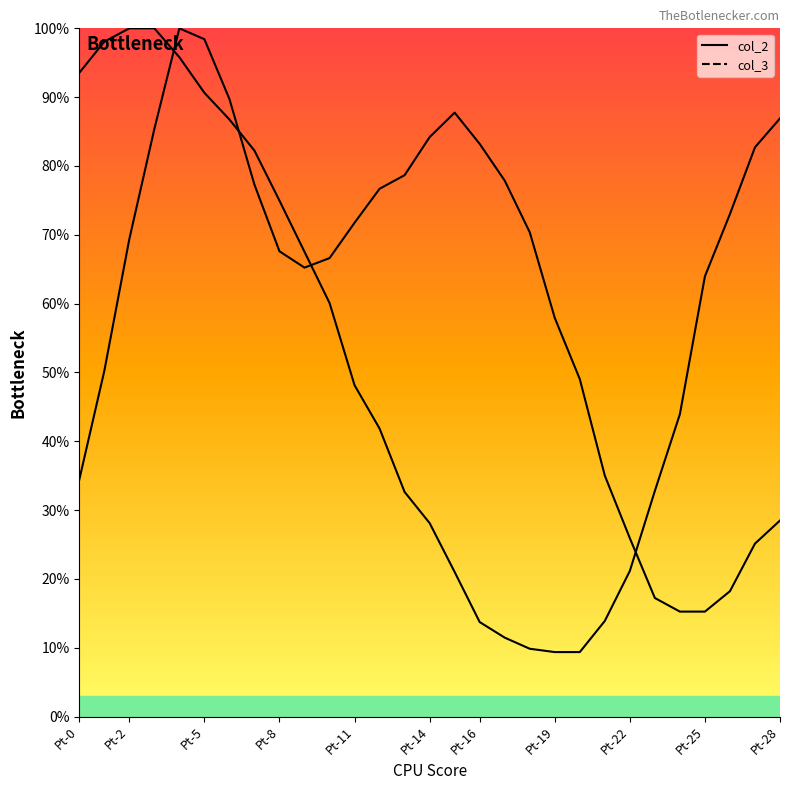

Rank the series by their average value, from highest to lowest.

col_2, col_3